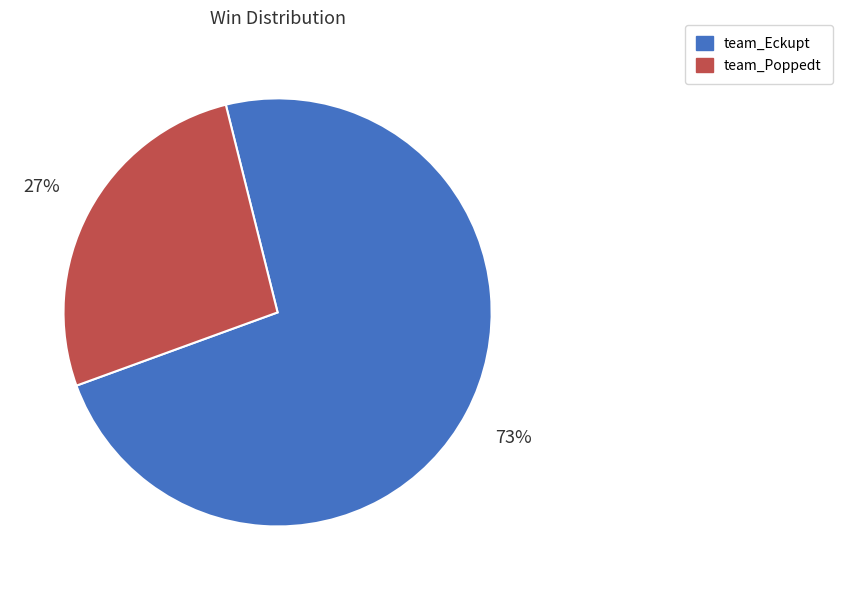

Between team_Eckupt and team_Poppedt, which is larger?

team_Eckupt